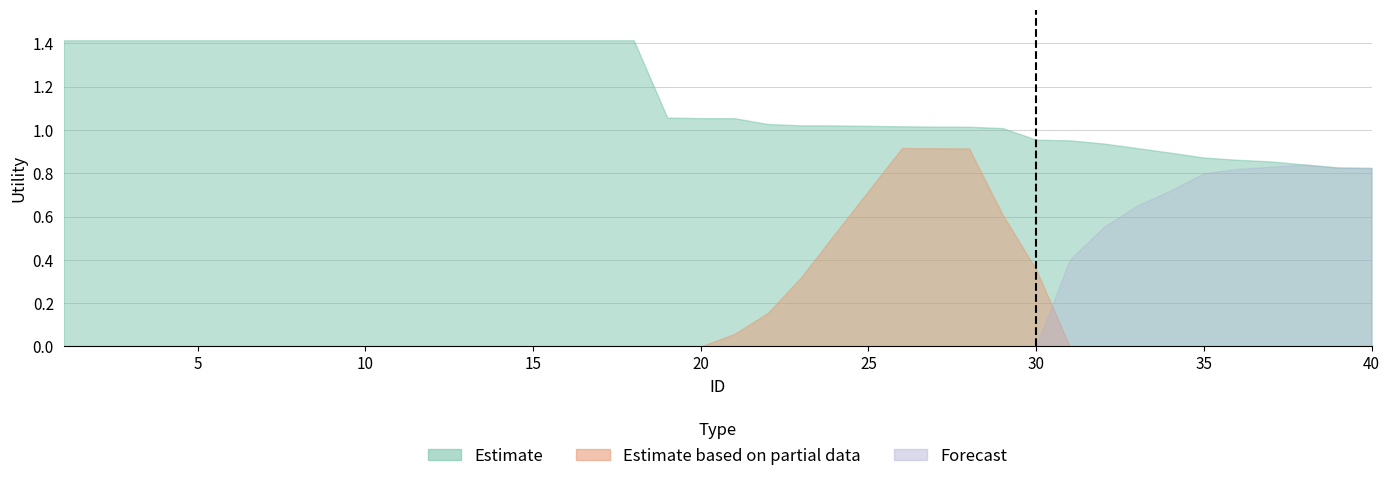

Rank the categories by Forecast value from highest to lowest.

38, 37, 39, 40, 36, 35, 34, 33, 32, 31, 1, 2, 3, 4, 5, 6, 7, 8, 9, 10, 11, 12, 13, 14, 15, 16, 17, 18, 19, 20, 21, 22, 23, 24, 25, 26, 27, 28, 29, 30